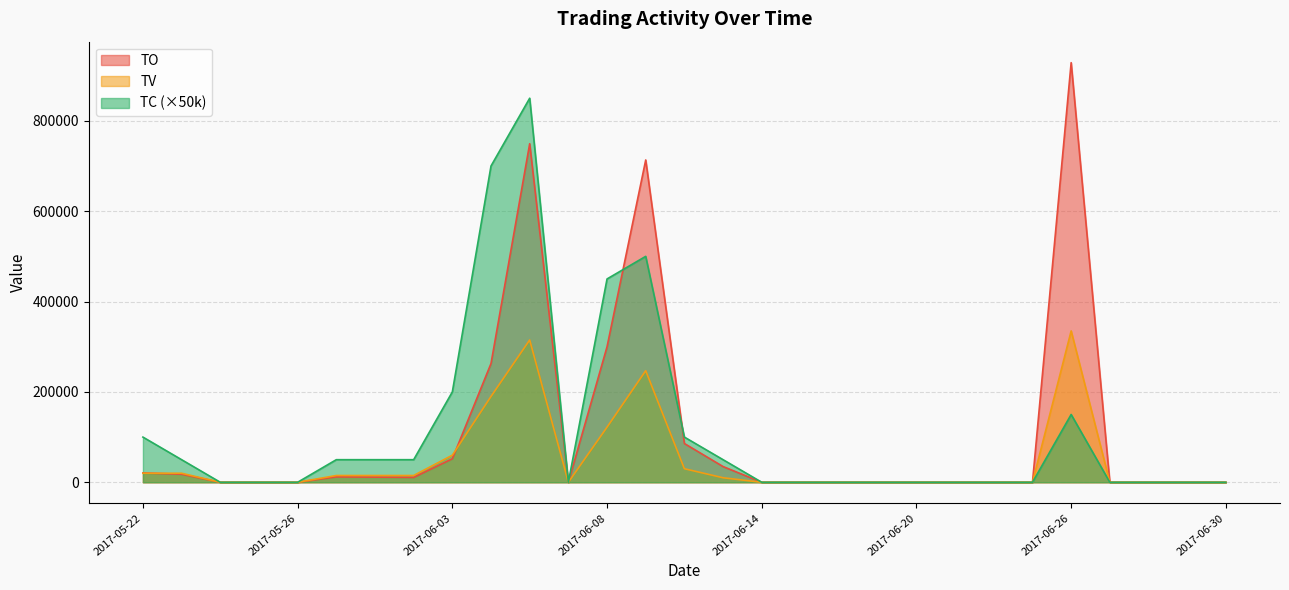

Rank the categories by TO value from highest to lowest.

2017-06-26, 2017-06-06, 2017-06-09, 2017-06-08, 2017-06-05, 2017-06-12, 2017-06-03, 2017-06-13, 2017-05-22, 2017-05-23, 2017-05-31, 2017-06-01, 2017-06-02, 2017-05-24, 2017-05-25, 2017-05-26, 2017-06-07, 2017-06-14, 2017-06-15, 2017-06-16, 2017-06-19, 2017-06-20, 2017-06-21, 2017-06-22, 2017-06-23, 2017-06-27, 2017-06-28, 2017-06-29, 2017-06-30